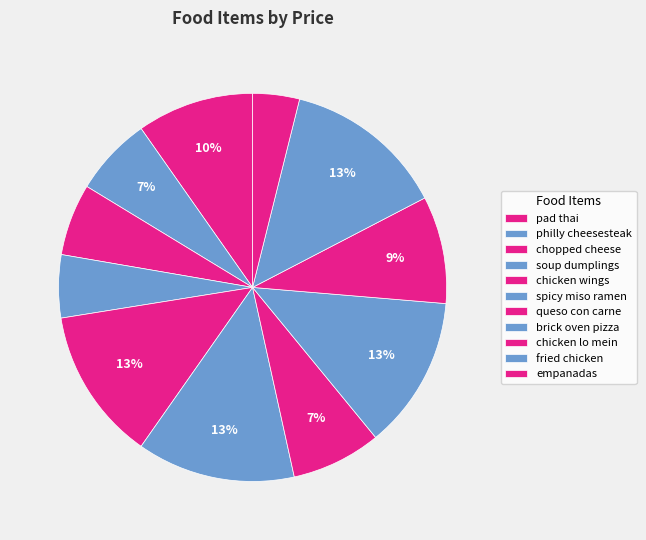

Count the number of slices in the pie.

11